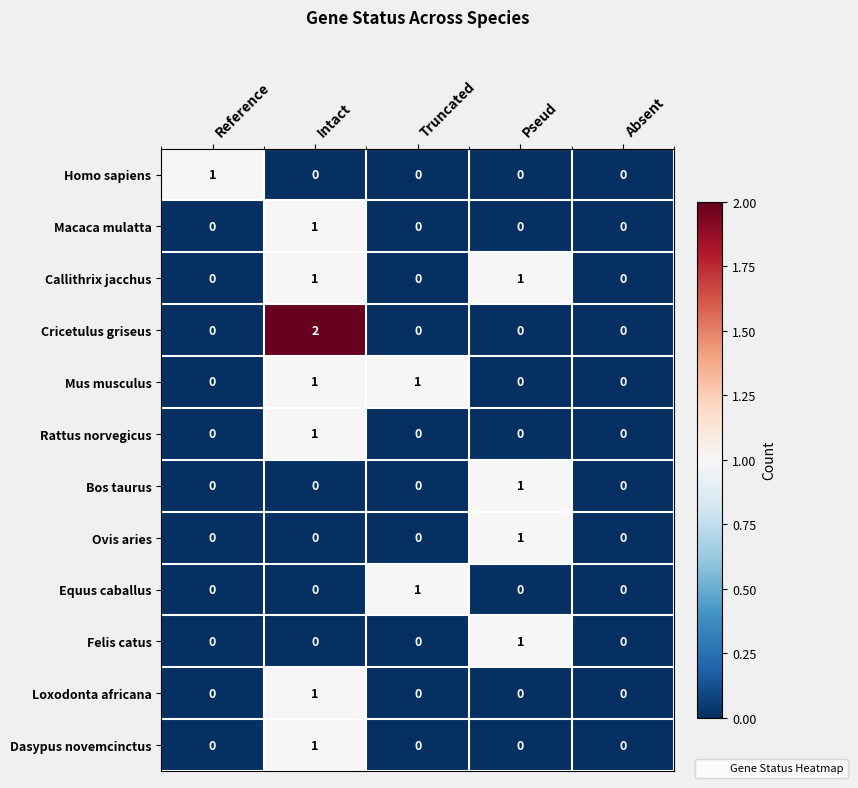

How many Mus musculus values are between 0 and 1?

5